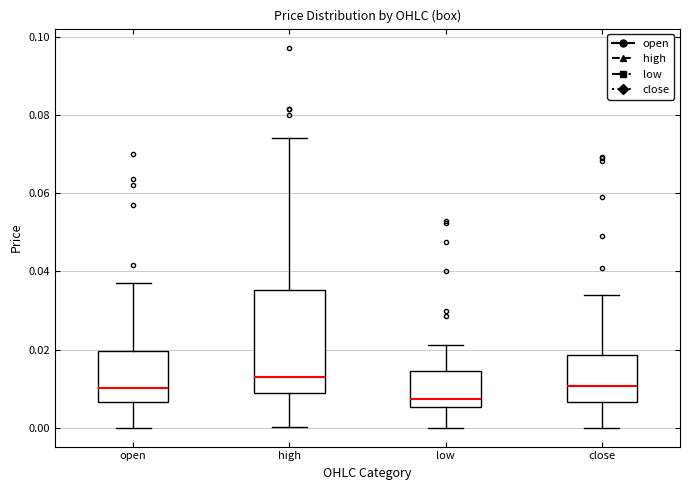

Comparing the boxes themselves (not the whiskers), which one is the tallest?

high